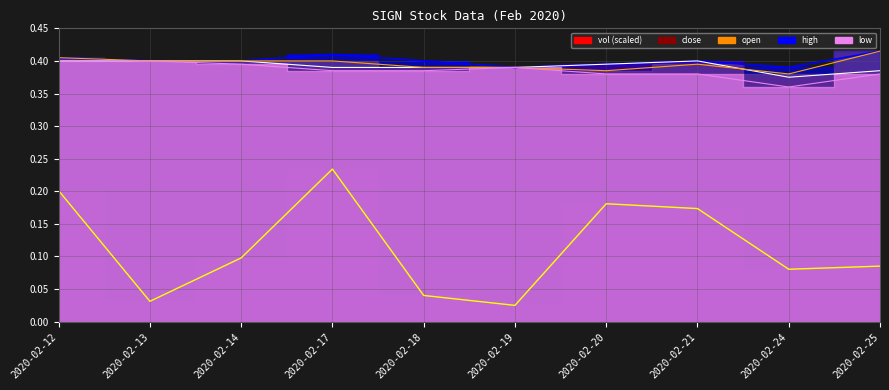

List the series in order of their peak value, highest first.

open, high, low, close, vol